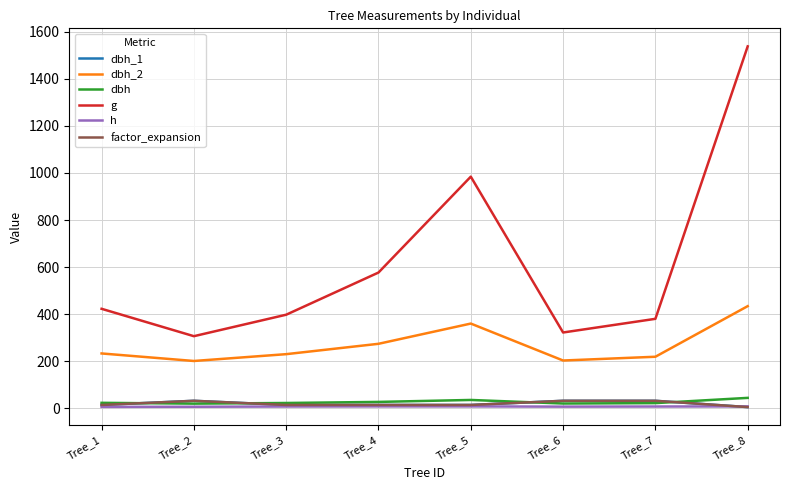

Does the chart have visible grid lines?

Yes